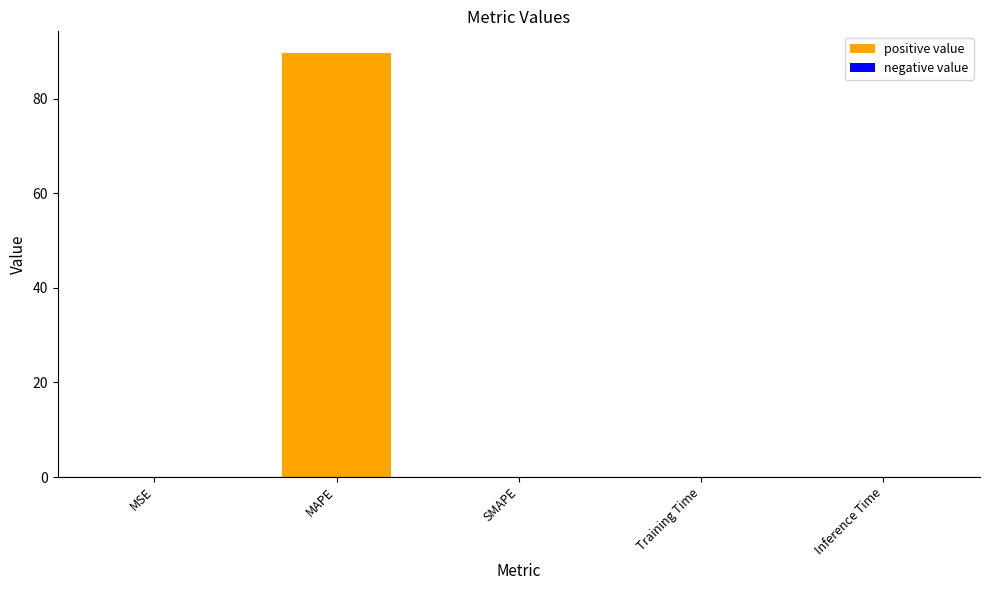

Is it true that the value at MSE is 0.0?

True